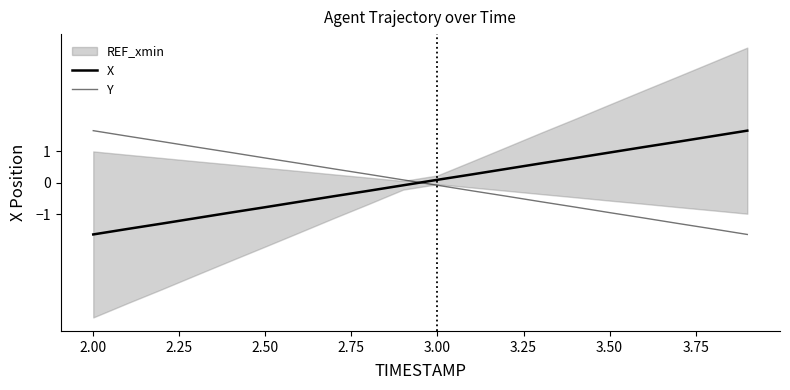

How many values in Y are below zero?

10